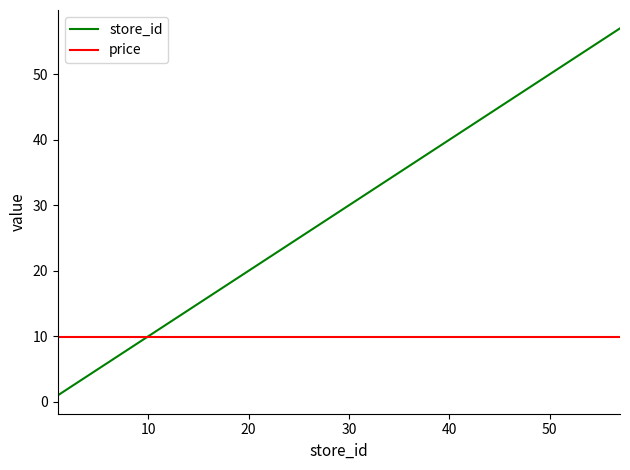

Which series has the widest spread of values?

store_id